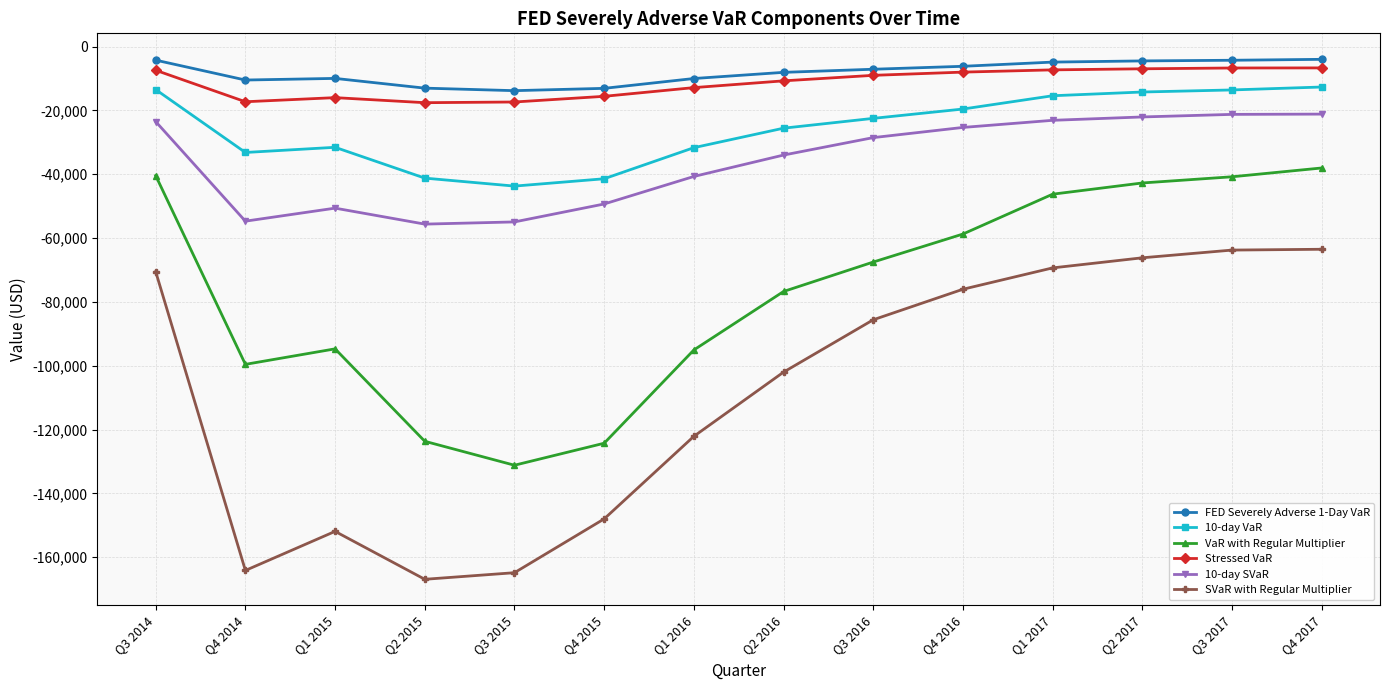

Which series has the largest total across all categories?

FED Severely Adverse 1-Day VaR